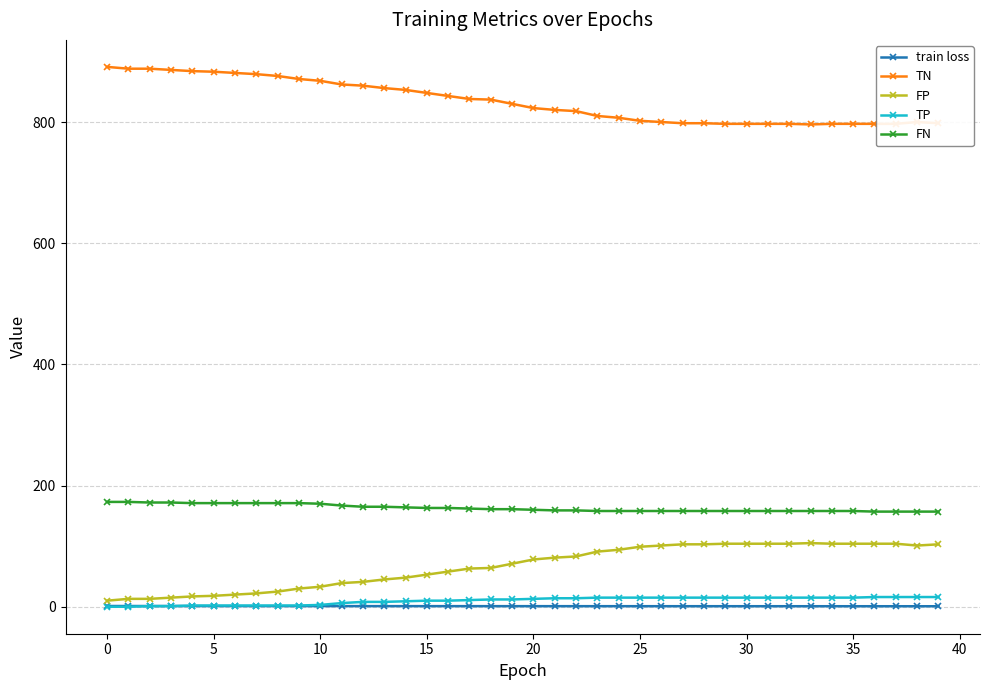

What is the sum of all FP values?

2672.0